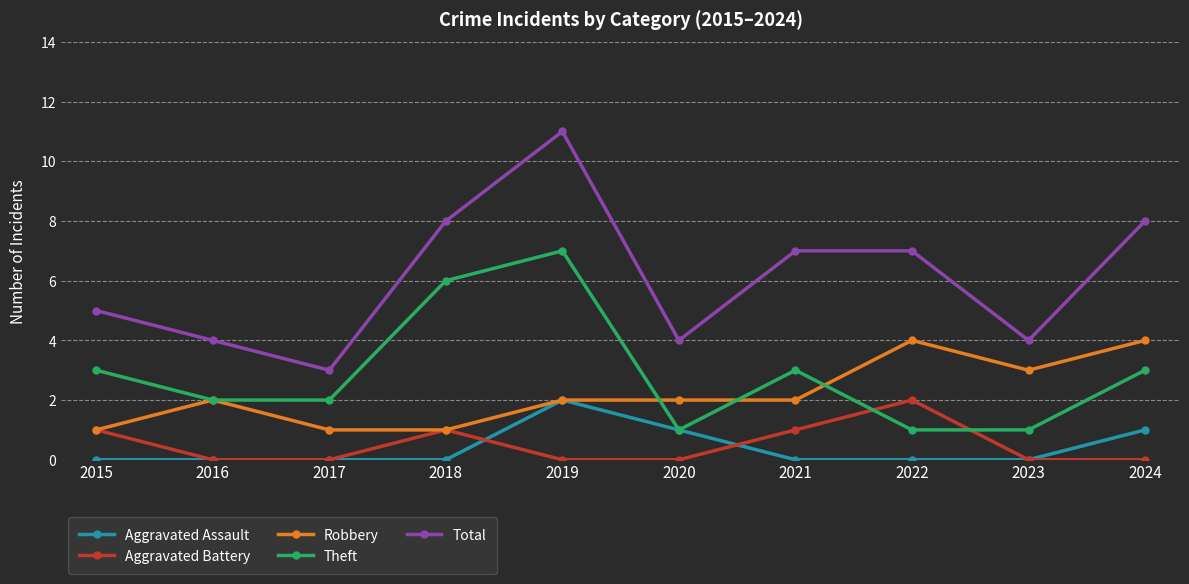

Reading right to left, list all the values displayed in this chart.

Aggravated Assault: 1	0	0	0	1	2	0	0	0	0
Aggravated Battery: 0	0	2	1	0	0	1	0	0	1
Robbery: 4	3	4	2	2	2	1	1	2	1
Theft: 3	1	1	3	1	7	6	2	2	3
Total: 8	4	7	7	4	11	8	3	4	5